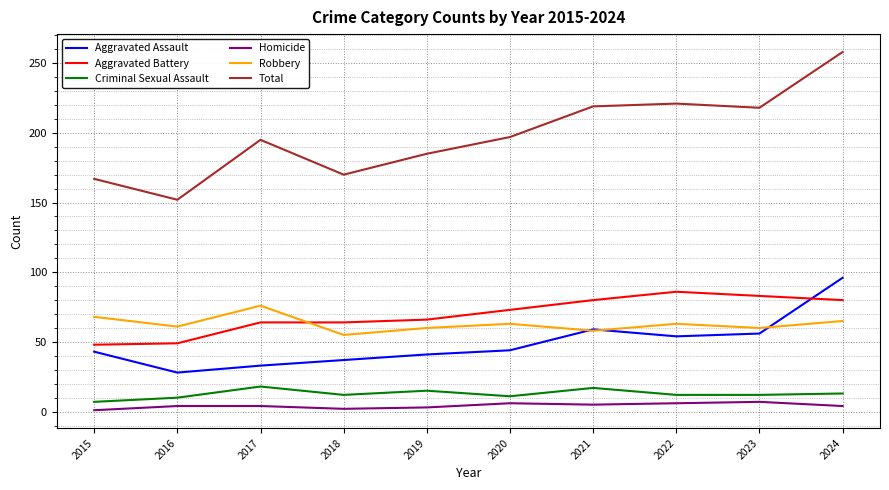

Which series has the widest spread of values?

Total